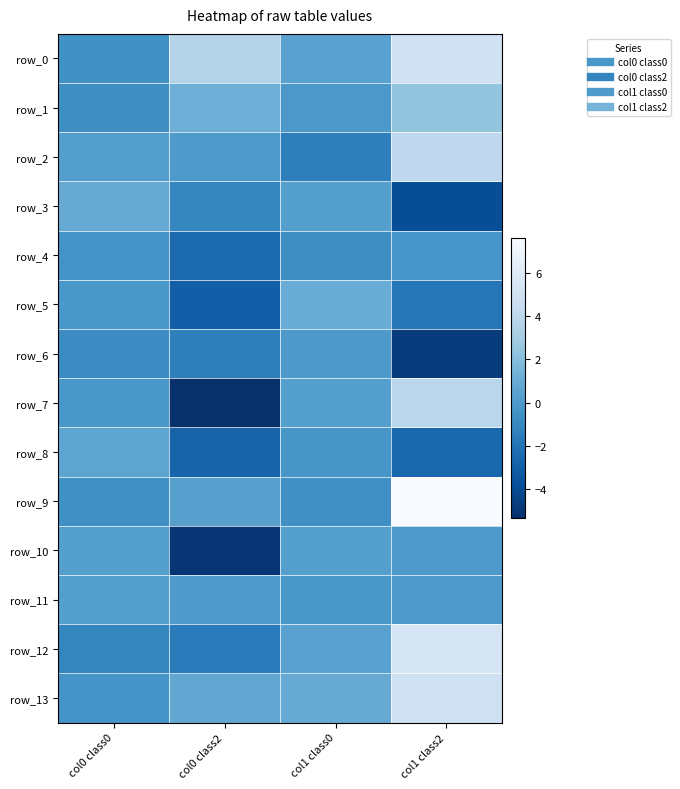

The value of row_6 at col1 class2 is -4.7. True or false?

True